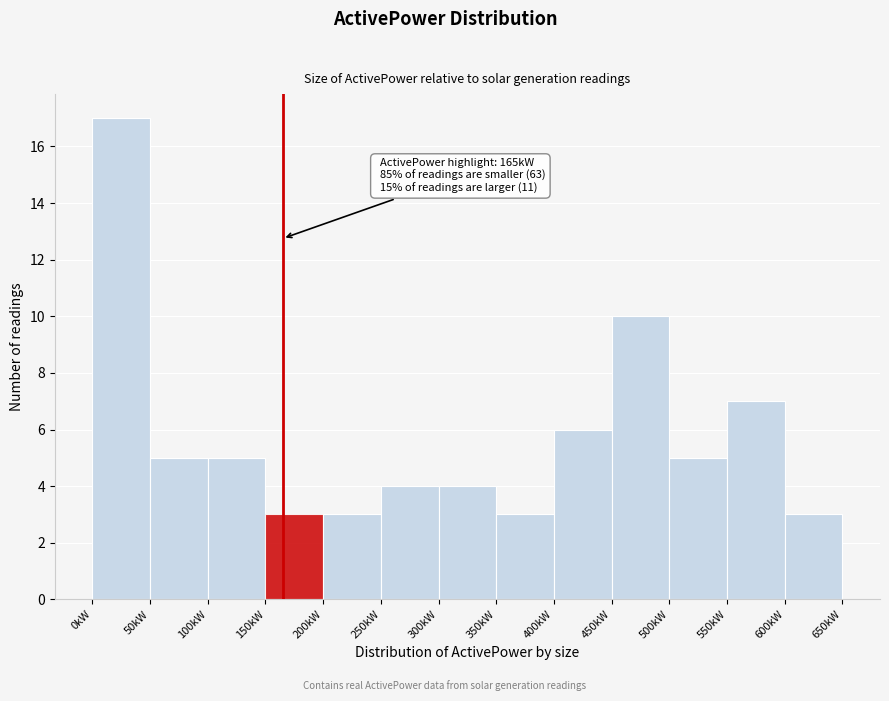

Which range on the x-axis has the tallest bar?

0 to 50